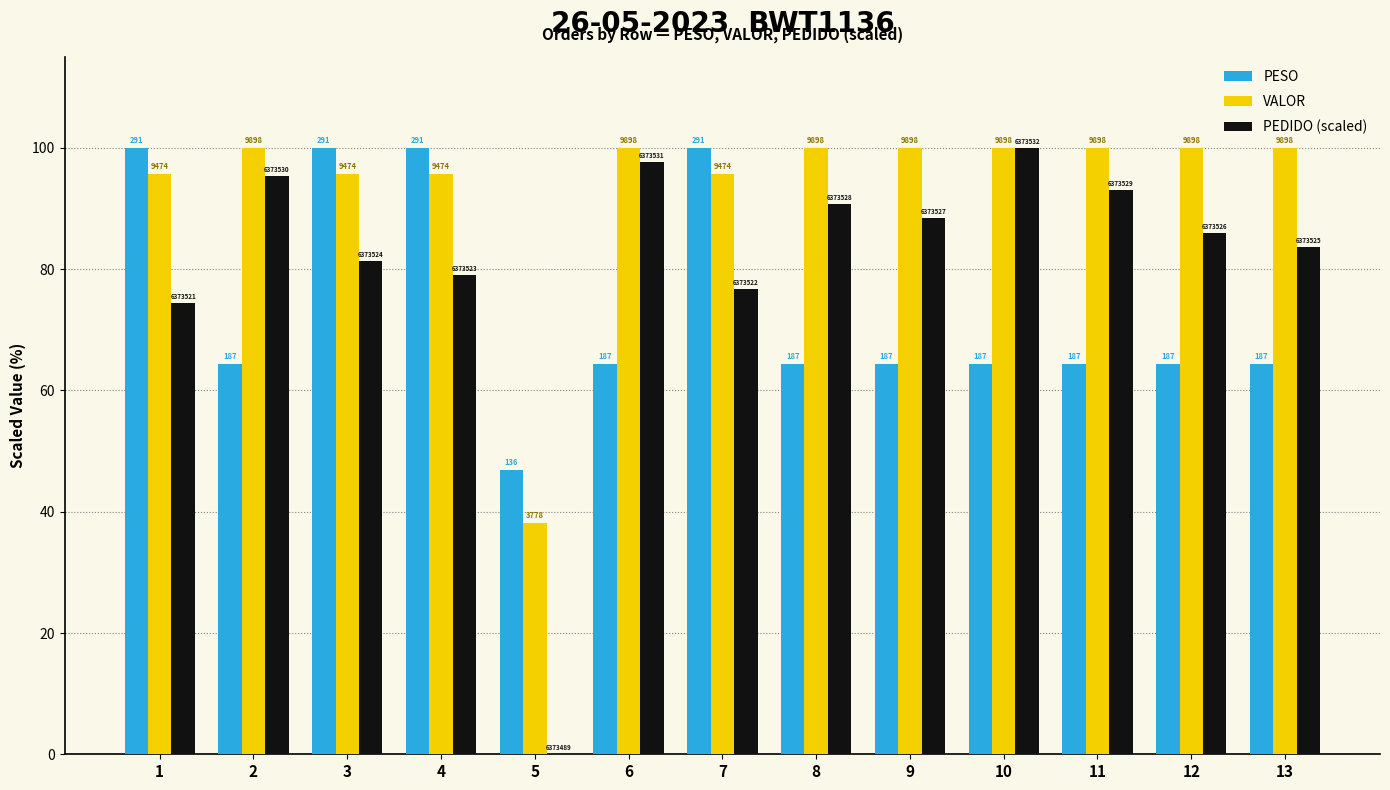

At which label does PEDIDO (scaled) first exceed 86?

2